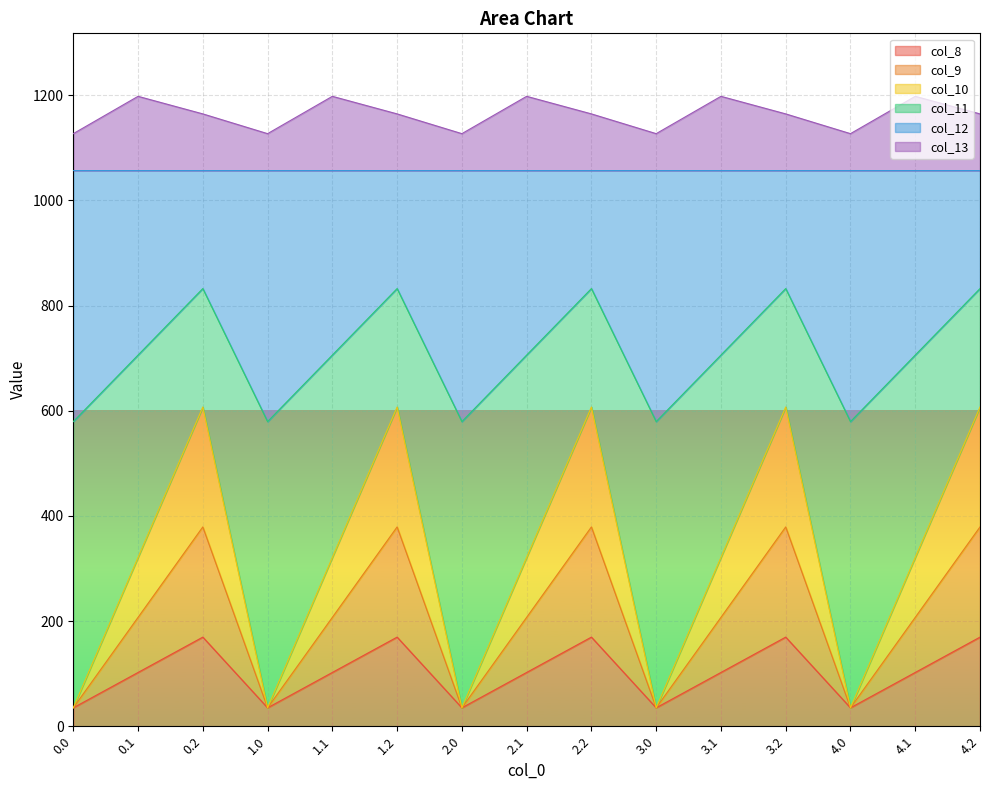

What is the difference between the second highest and minimum values in the col_8 series?

134.4